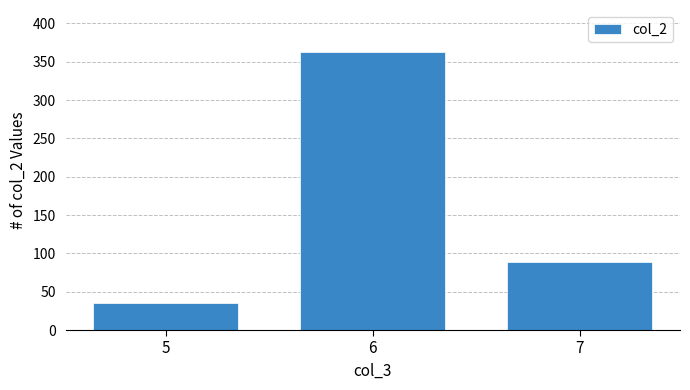

Count the values in the range 35 to 363.

3